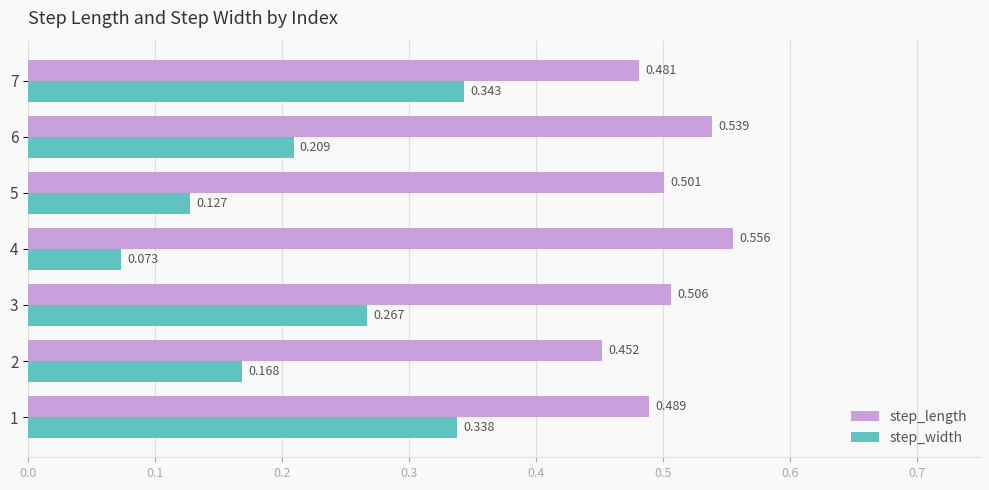

List the labels in order of step_width value, largest first.

7, 1, 3, 6, 2, 5, 4